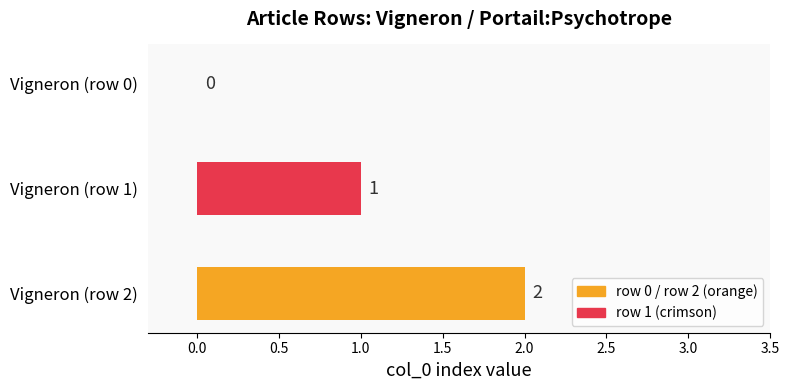

Are the bars horizontal?

Yes